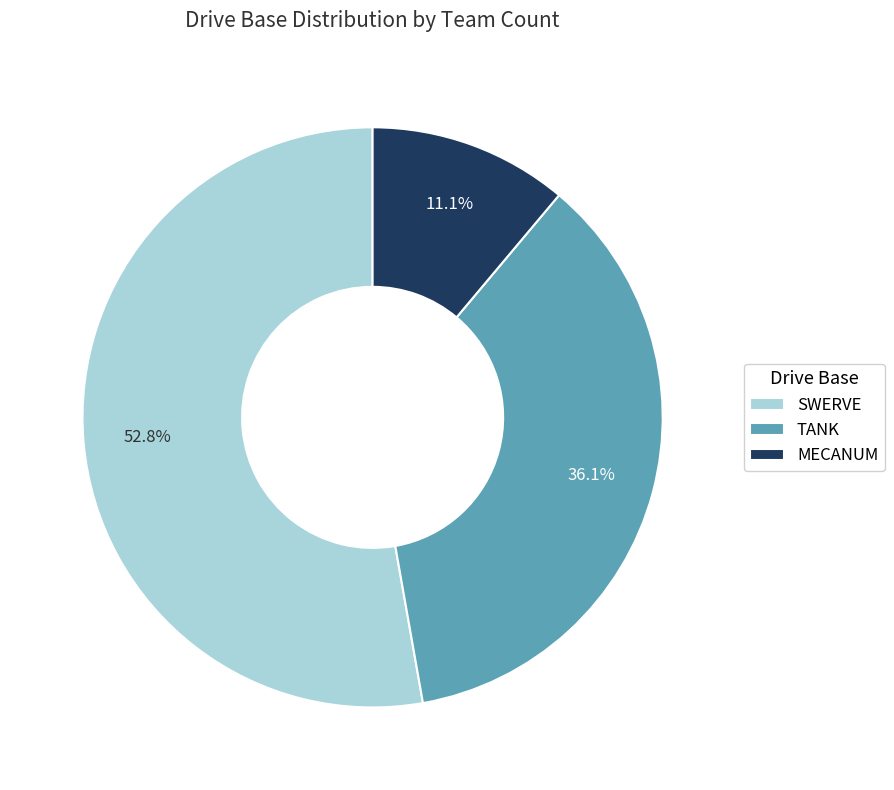

Which has a higher value, MECANUM or SWERVE?

SWERVE